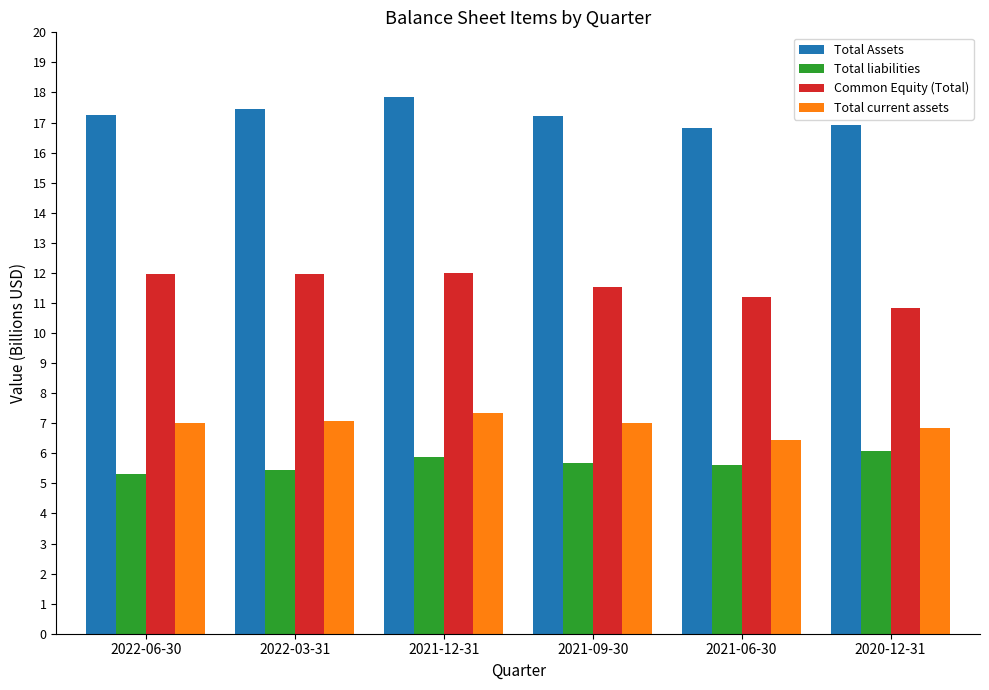

Is the value of Total current assets at 2022-06-30 greater than the value of Total Assets at 2020-12-31?

No